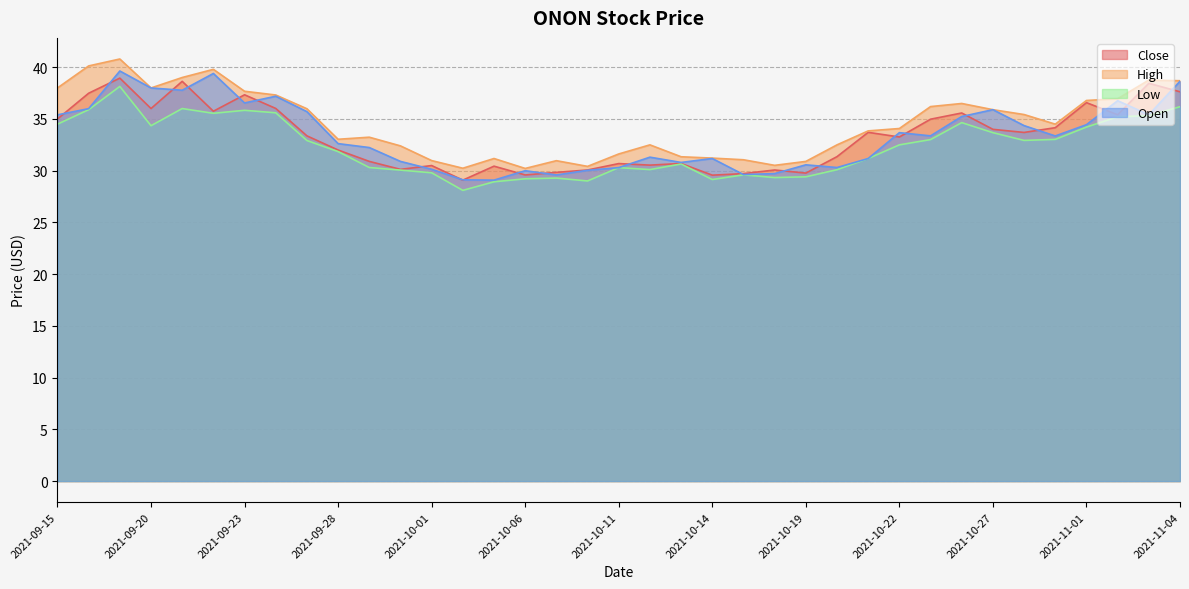

Reading left to right, list all the values displayed in this chart.

Close: 35.0	37.5	39.0	36.0	38.6	35.8	37.3	36.0	33.4	32.0	30.9	30.1	30.5	29.1	30.4	29.6	29.8	30.1	30.7	30.5	30.7	29.6	29.7	30.1	29.8	31.4	33.7	33.3	35.0	35.6	34.0	33.7	34.2	36.6	35.4	38.5	37.6
High: 38.0	40.1	40.8	38.0	39.0	39.8	37.7	37.3	36.0	33.0	33.2	32.4	31.0	30.2	31.2	30.2	31.0	30.4	31.6	32.5	31.4	31.2	31.1	30.5	30.9	32.5	33.9	34.1	36.2	36.5	35.9	35.4	34.5	36.8	37.0	38.8	38.7
Low: 34.5	35.9	38.1	34.4	36.0	35.5	35.8	35.6	32.9	31.9	30.3	30.1	29.8	28.1	28.9	29.2	29.3	29.0	30.3	30.1	30.6	29.1	29.6	29.3	29.4	30.1	31.2	32.5	33.0	34.6	33.7	32.9	33.0	34.2	35.2	35.3	36.2
Open: 35.4	36.0	39.6	38.0	37.8	39.4	36.5	37.2	35.7	32.6	32.2	30.9	30.1	29.1	29.1	30.0	29.6	30.0	30.3	31.3	30.8	31.2	29.6	29.7	30.6	30.3	31.2	33.7	33.4	35.2	35.9	34.4	33.4	34.5	36.8	35.4	38.6